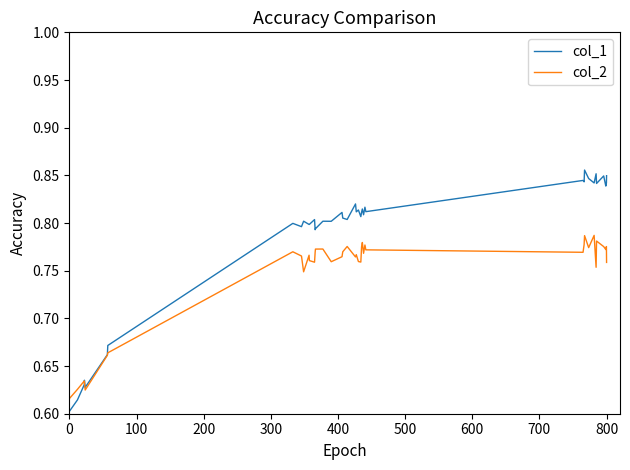

Rank the series by their maximum value, from lowest to highest.

col_2, col_1